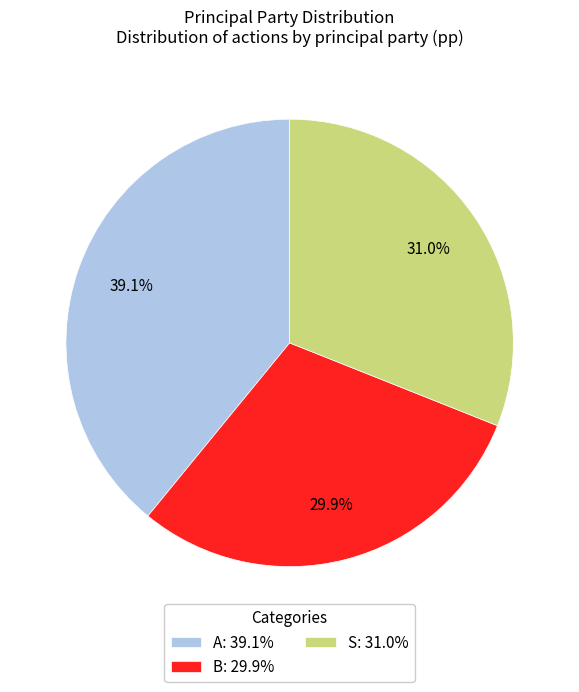

Rank the categories by value from lowest to highest.

B, S, A